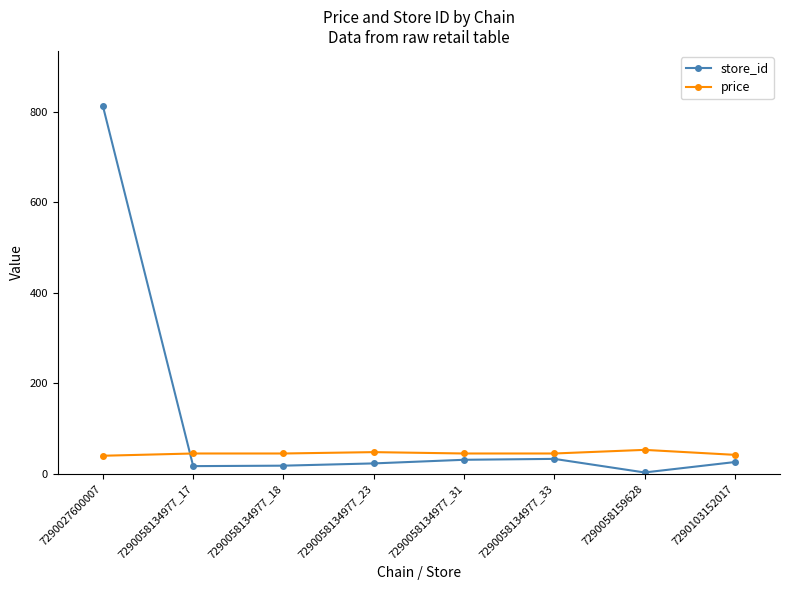

What is the total value across all series at 7290058134977_23?

70.9